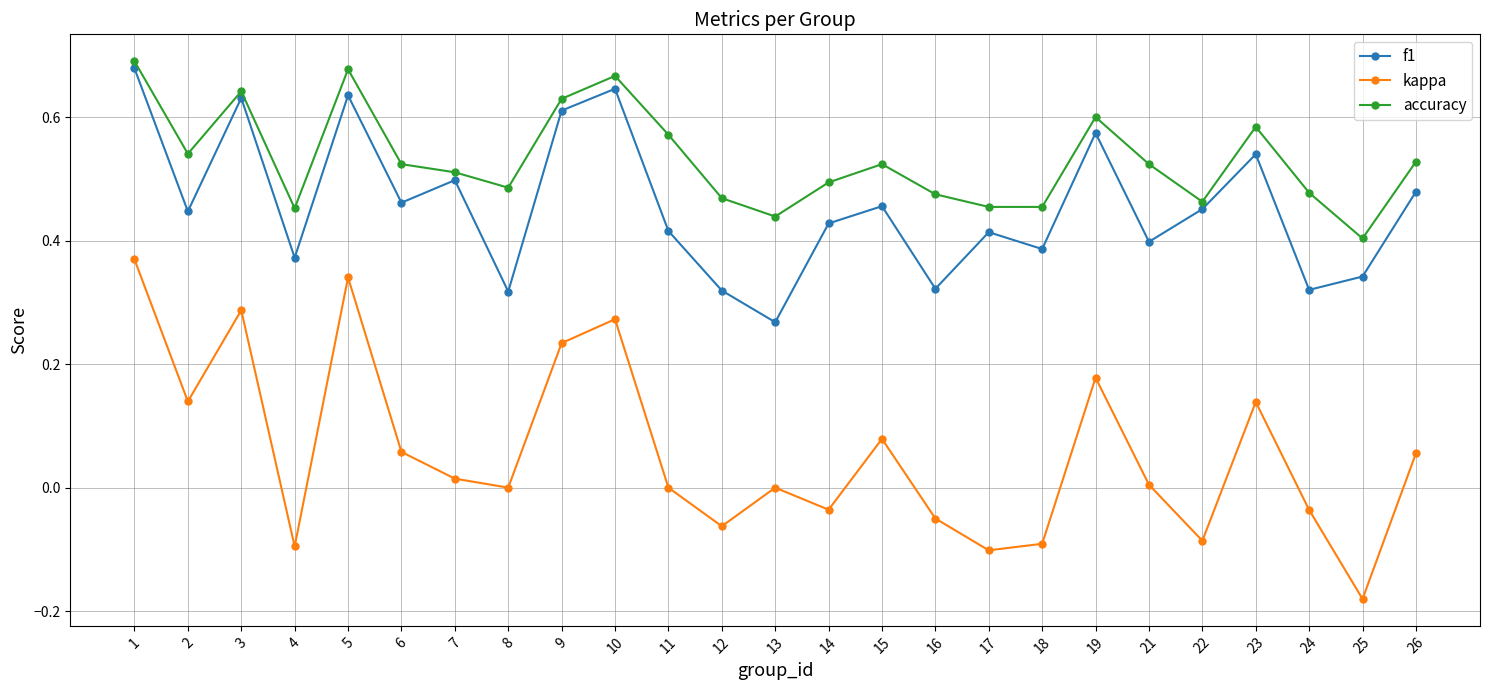

Is the value of accuracy at 15 greater than the value of f1 at 8?

Yes